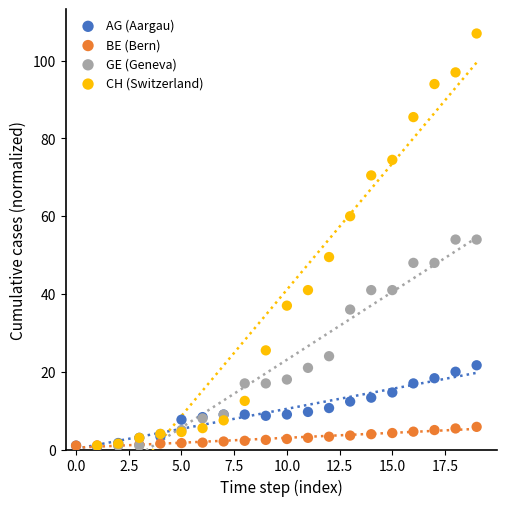

Which series reaches the maximum Y coordinate?

CH (Switzerland)